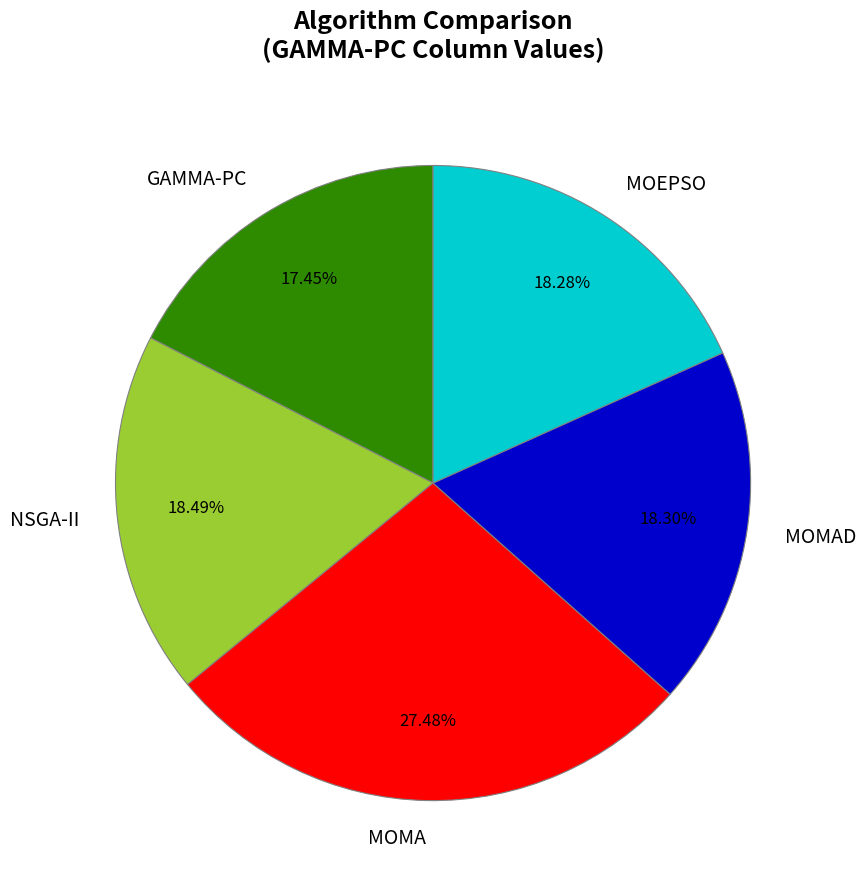

What percentage is the MOEPSO slice, to the nearest percent?

18%